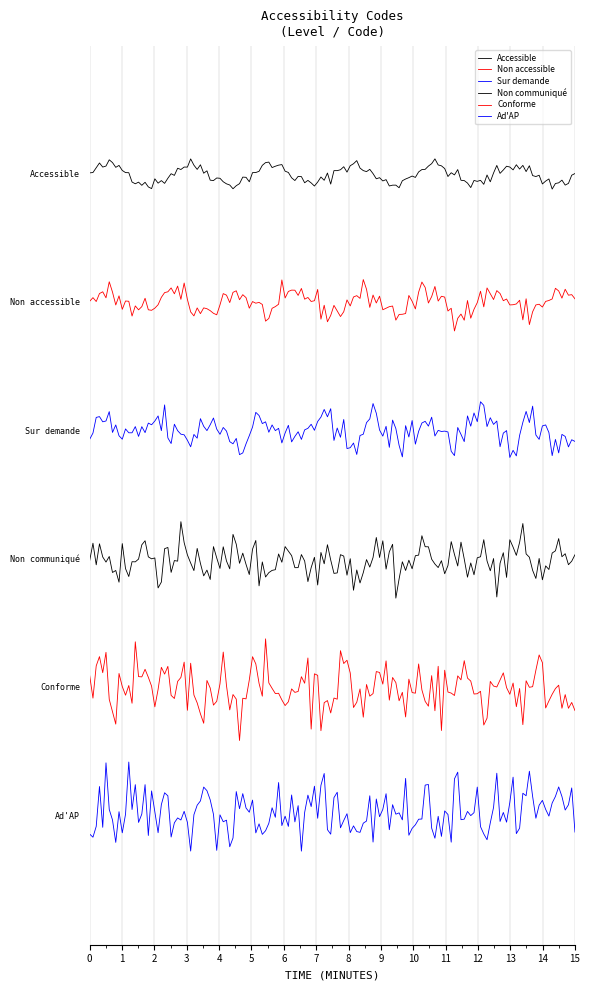

Does the chart display data point markers on the line(s)?

No